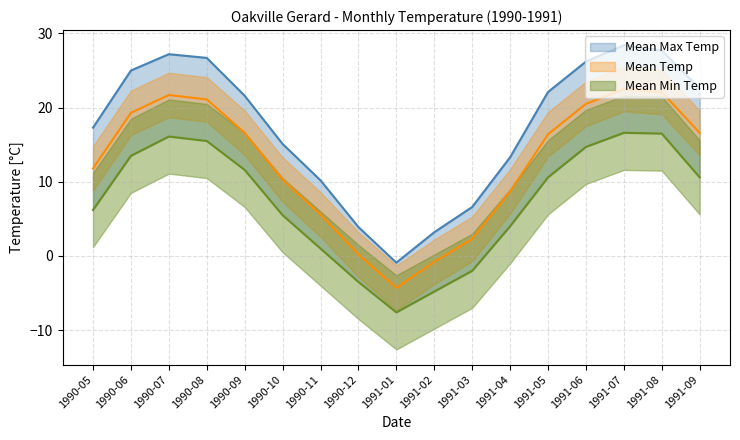

Rank the series at 1991-08 from highest to lowest value.

Mean Max Temp, Mean Temp, Mean Min Temp